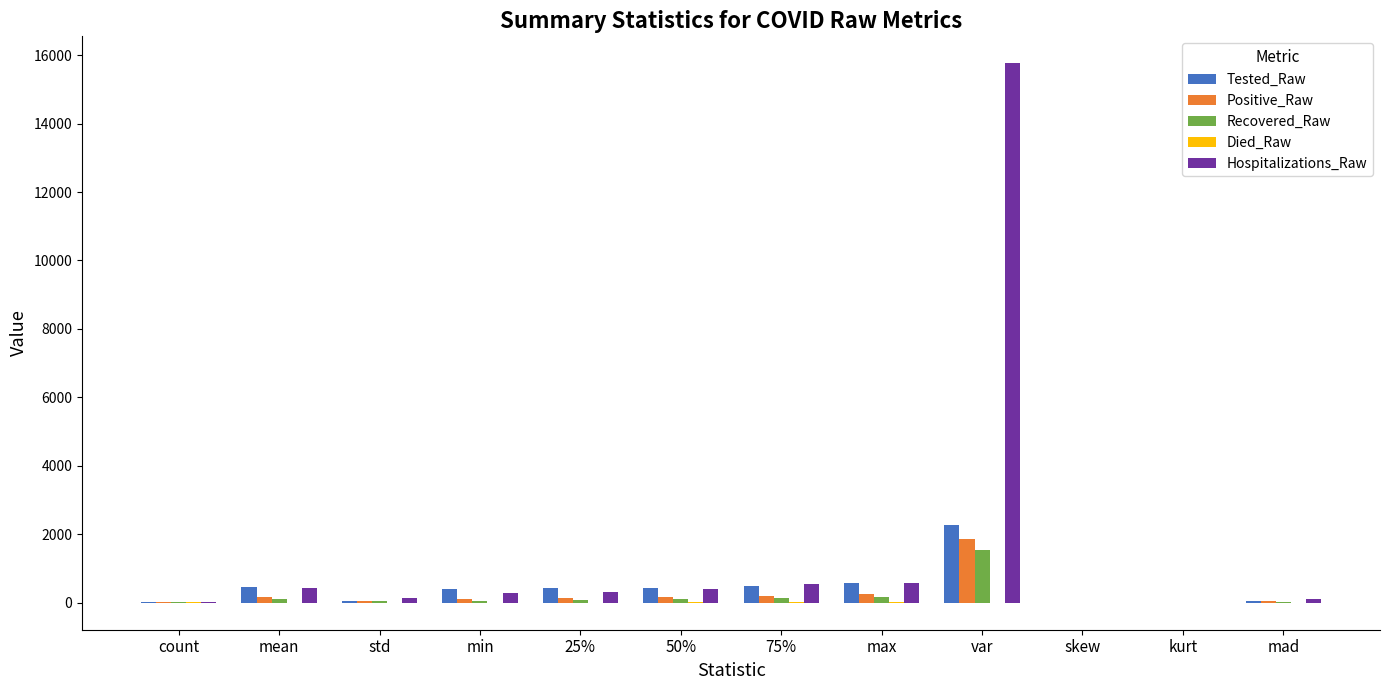

What is the average value of the Hospitalizations_Raw series?

1545.7